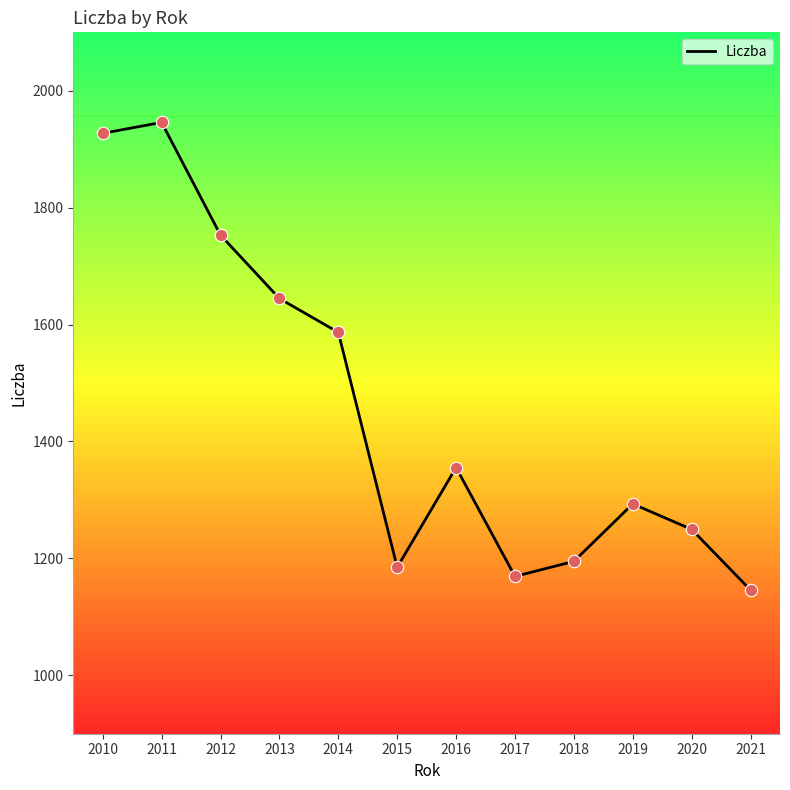

Which has a higher value, 2017 or 2010?

2010